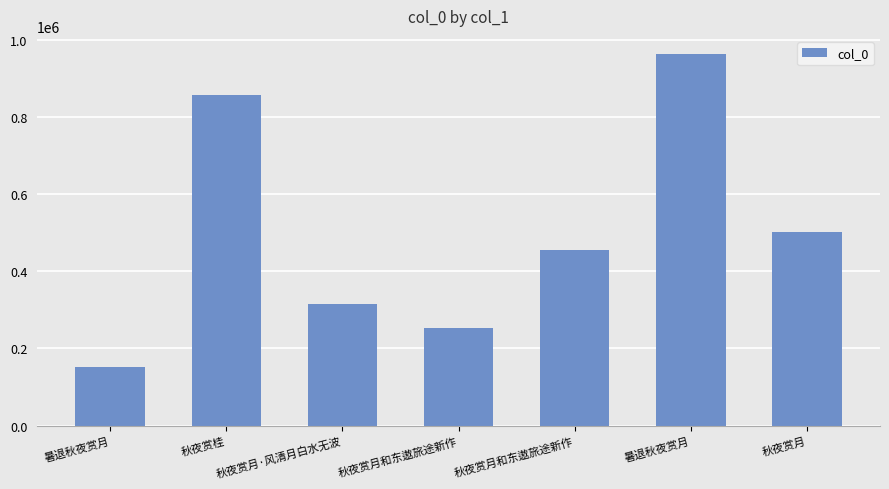

How many data points are less than 455257?

3